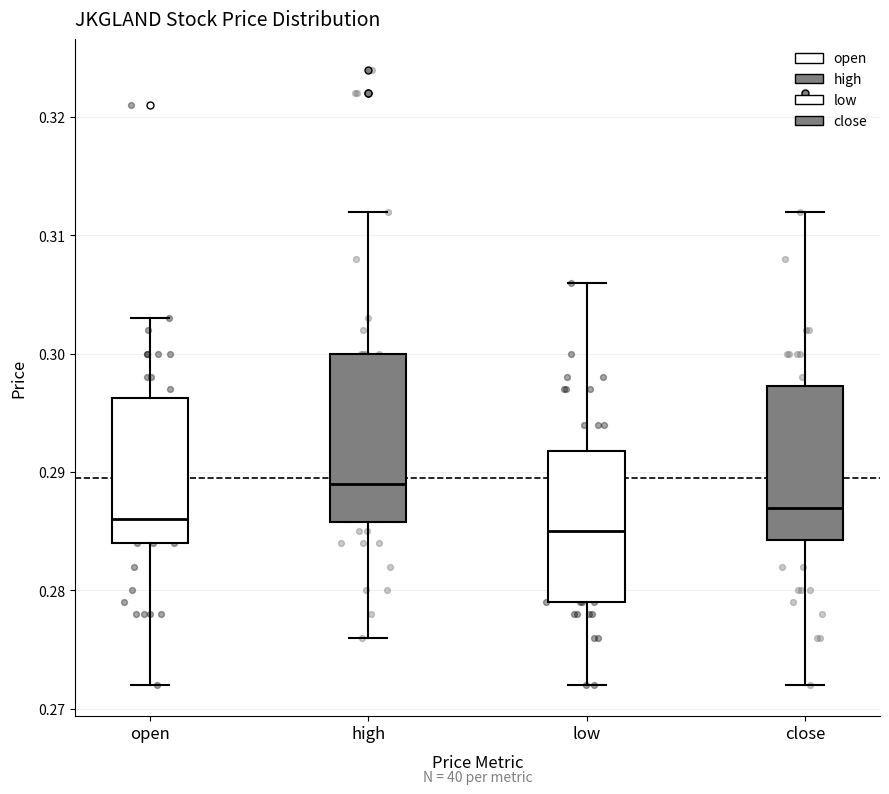

Where is the lower edge of the box for close on the y-axis? The values are not printed on the chart, so give them approximately, as read against the axis.

0.284